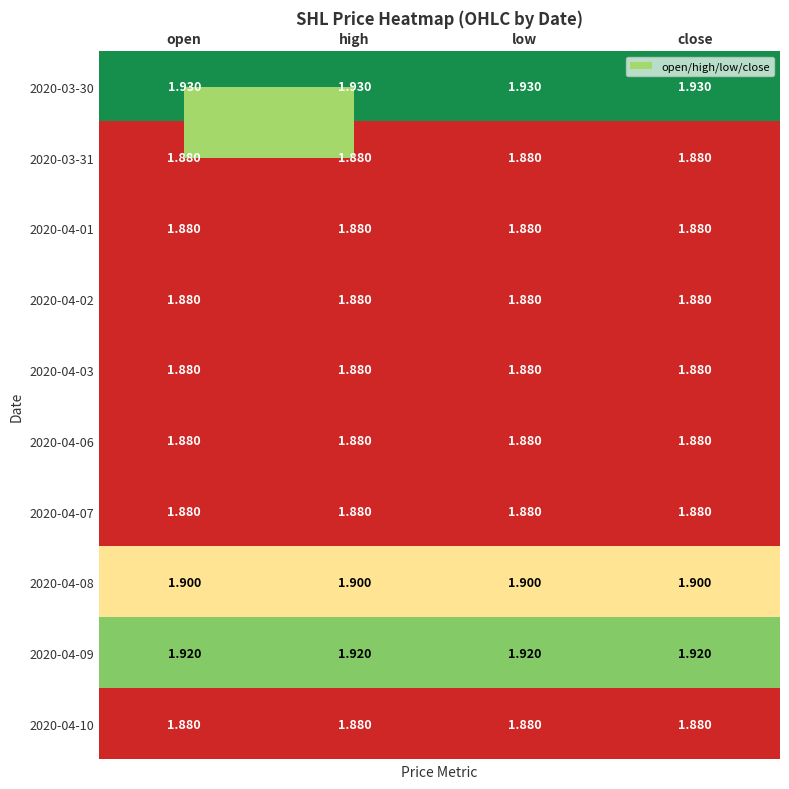

Is the value of 2020-03-30 at high greater than the value of 2020-04-03 at high?

Yes